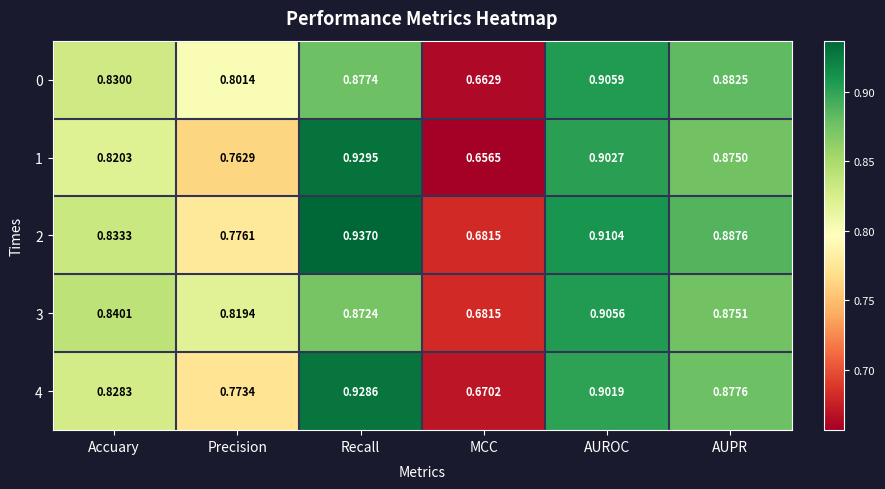

Rank the categories by 1 value from highest to lowest.

Recall, AUROC, AUPR, Accuary, Precision, MCC